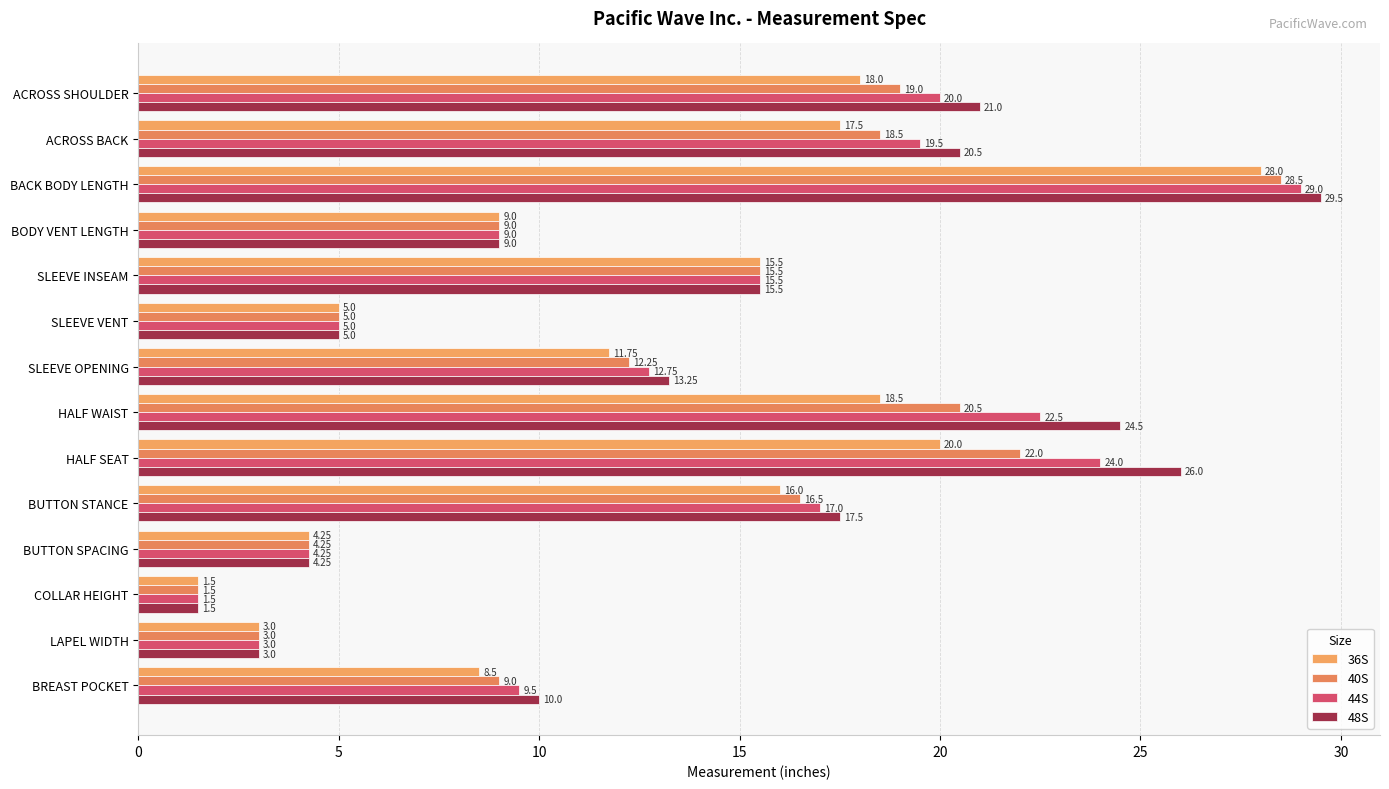

How many categories are shown in the chart?

14